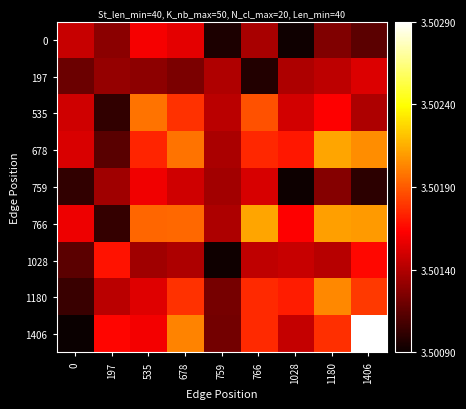

Which series changed the most between 535 and 1406?

1406